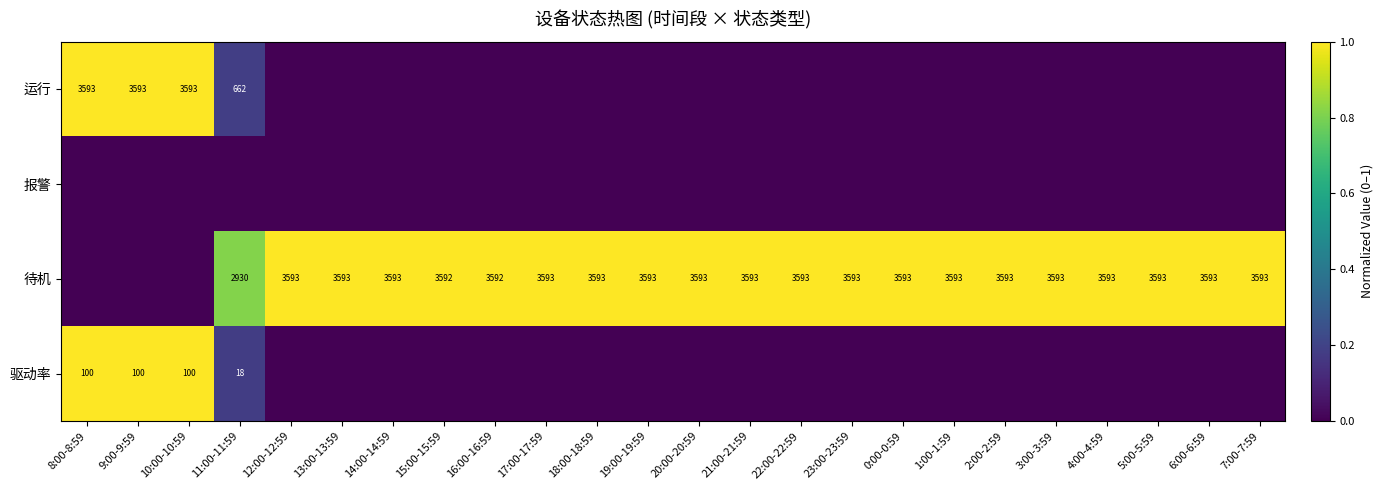

Count the number of data series in this chart.

4